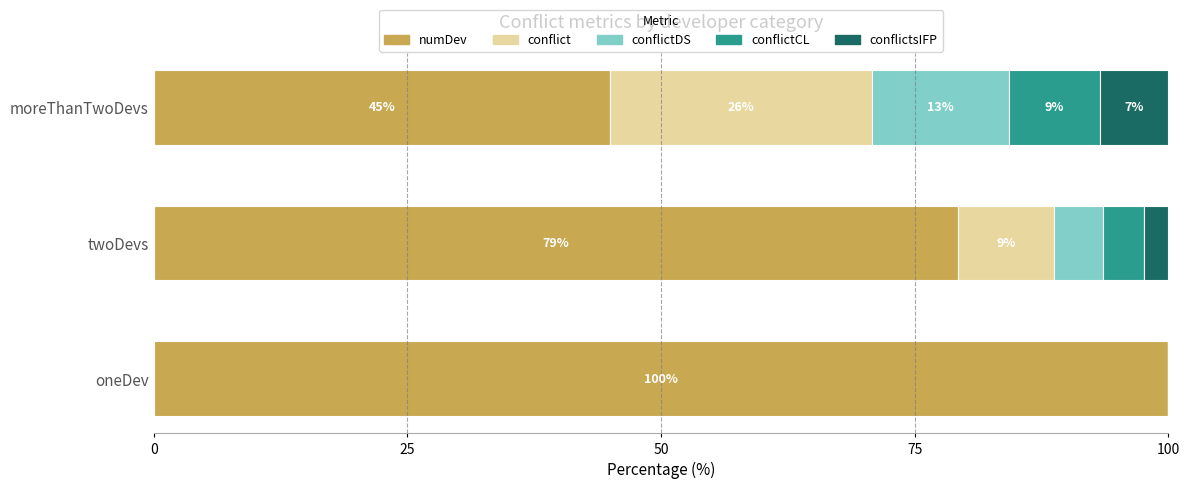

What is the total value across all series at oneDev?

100.0